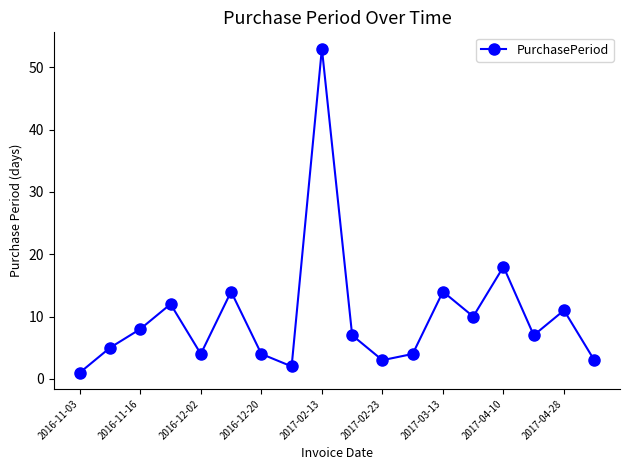

What is the smallest value displayed?

1